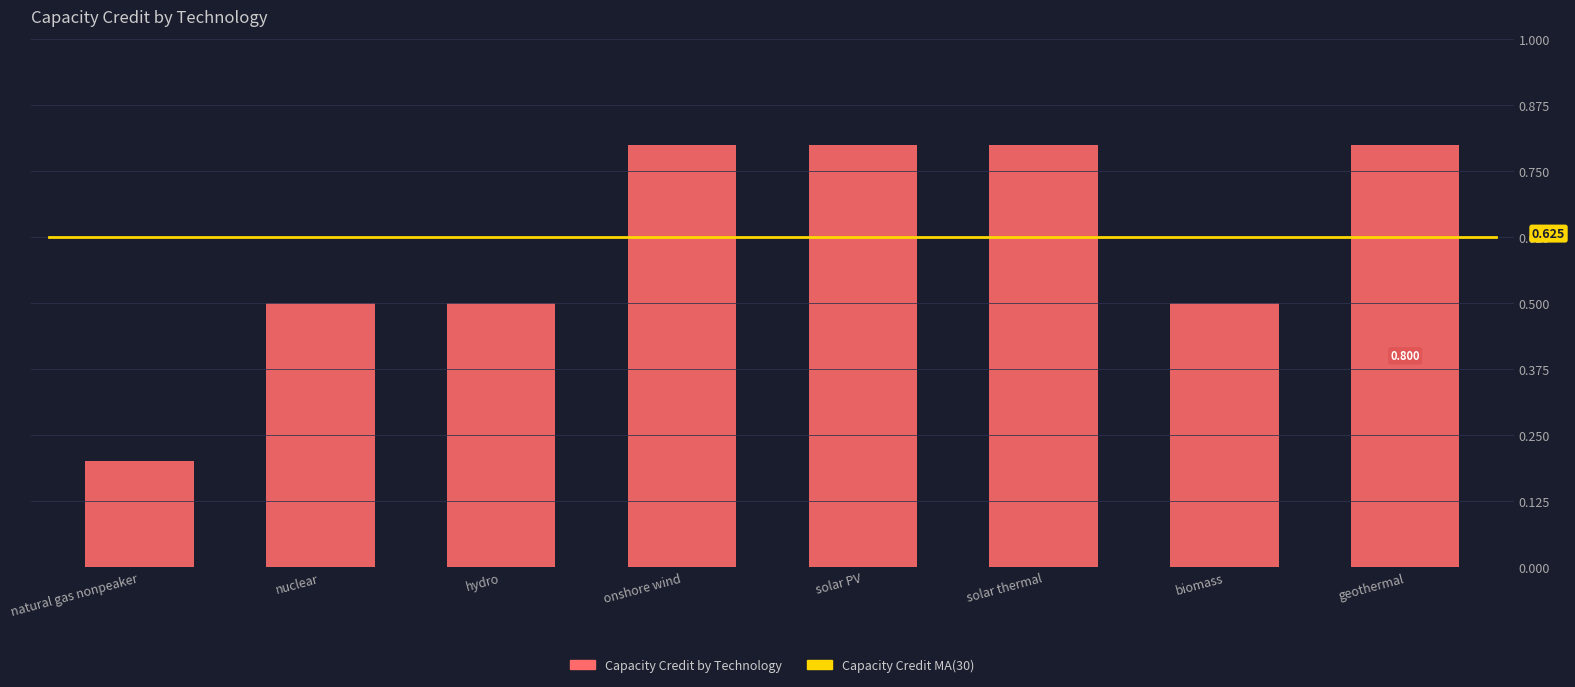

True or false: the data shows 0.8 at geothermal.

True